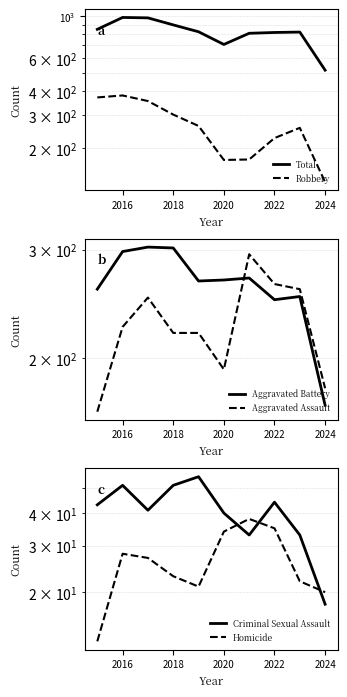

How many distinct data groups are displayed?

6